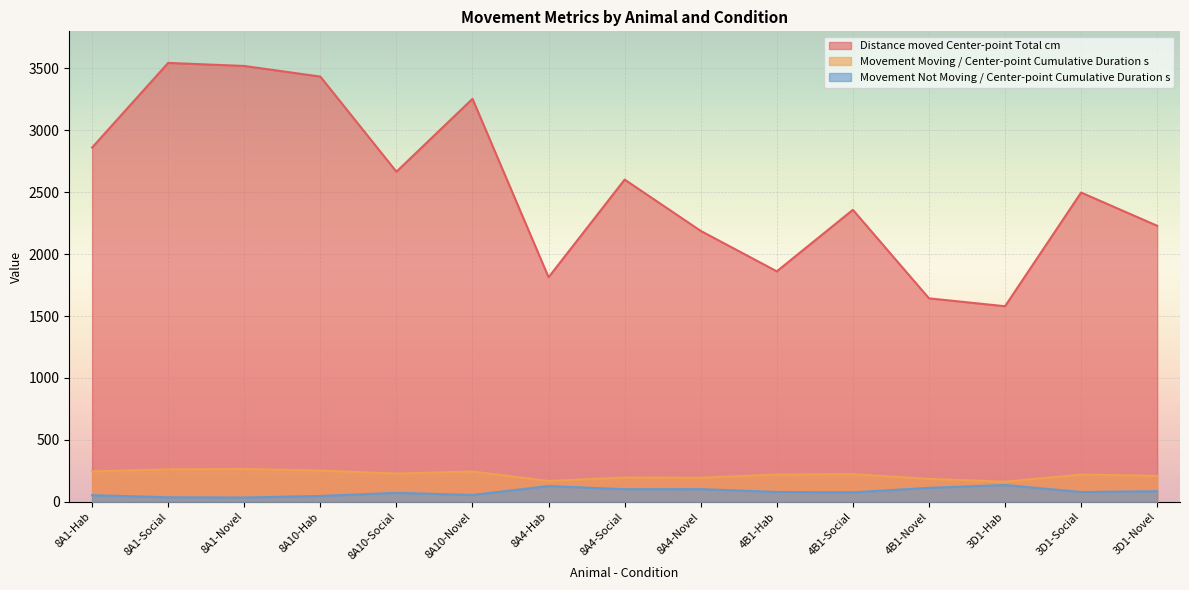

How many lines are shown in the chart?

3